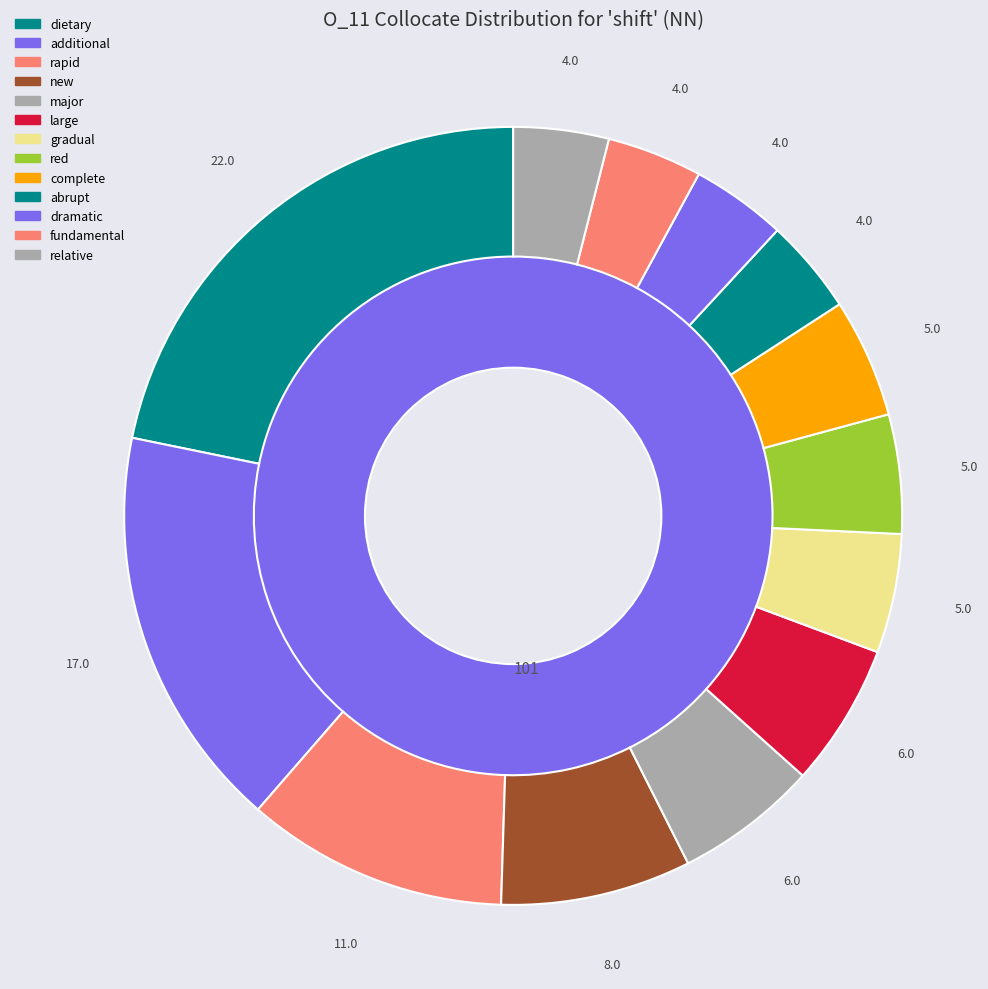

Do abrupt and gradual together represent more than half of the pie?

No